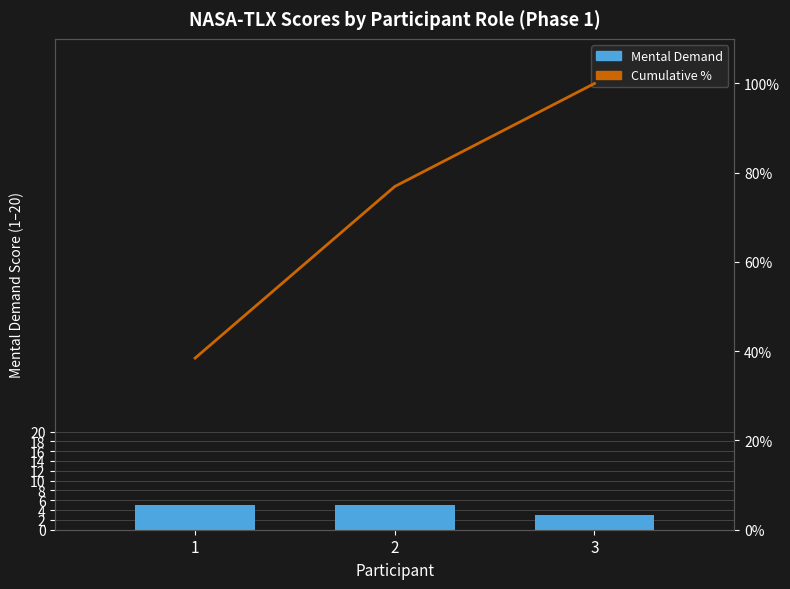

The Cumulative % series shows 76.9 at 2. True or false?

True